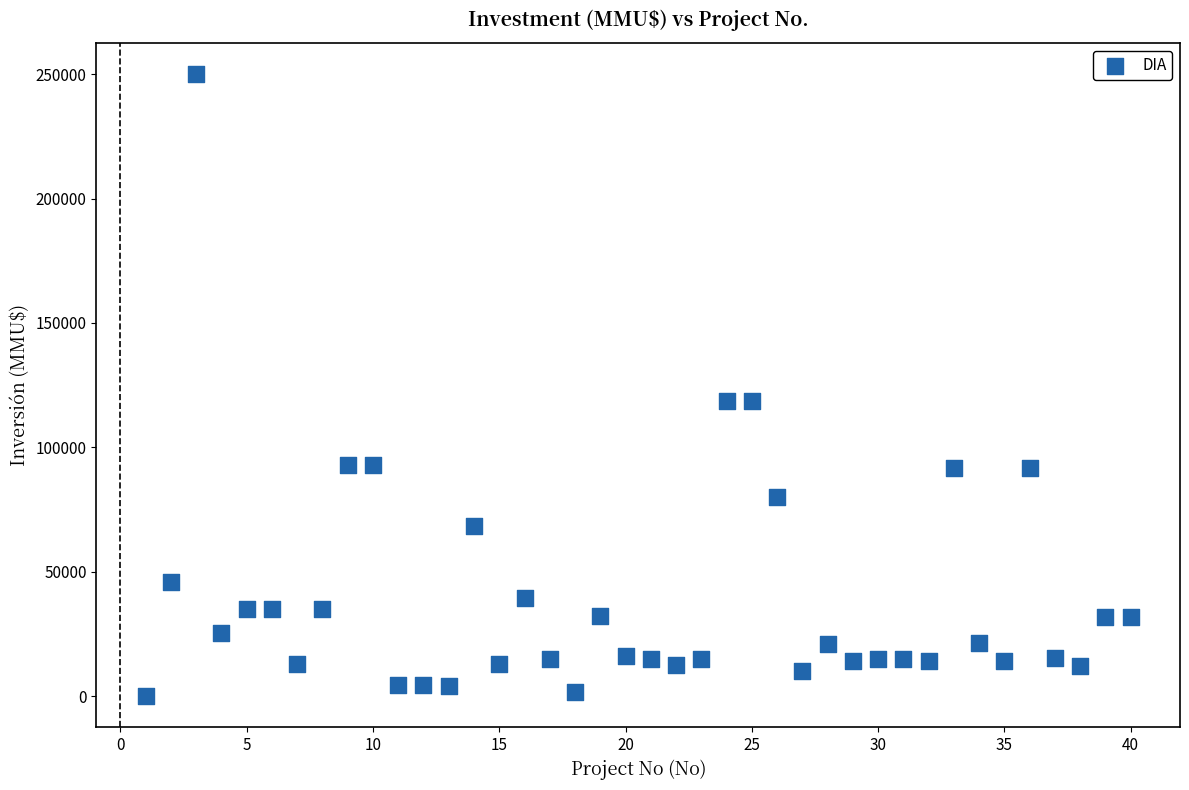

What is the range of Y values (max minus min)?

250000